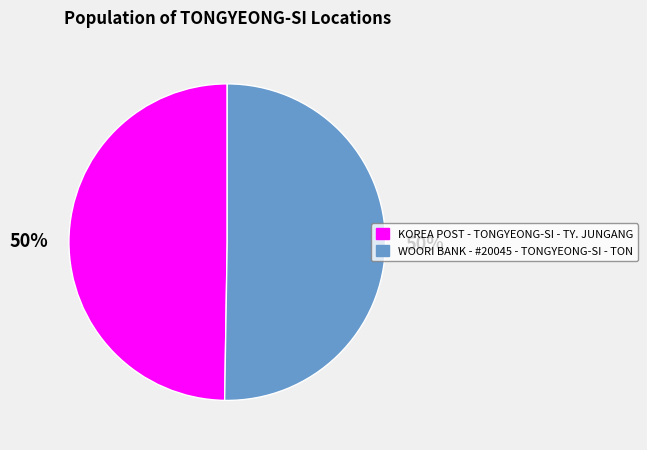

To the nearest percent, what is the combined percentage of WOORI BANK - #20045 - TONGYEONG-SI - TON and KOREA POST - TONGYEONG-SI - TY. JUNGANG?

100%